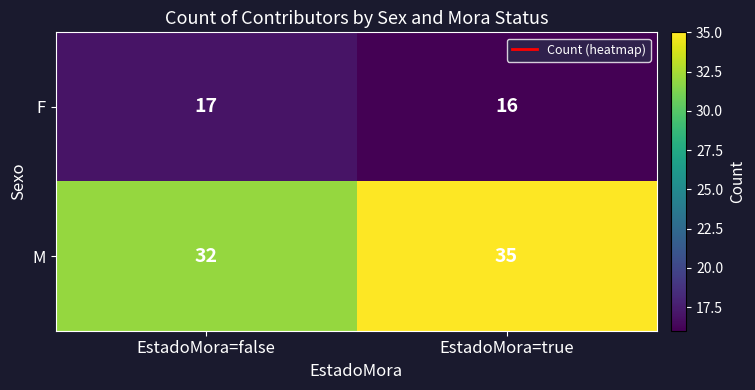

Which series has the widest spread of values?

M